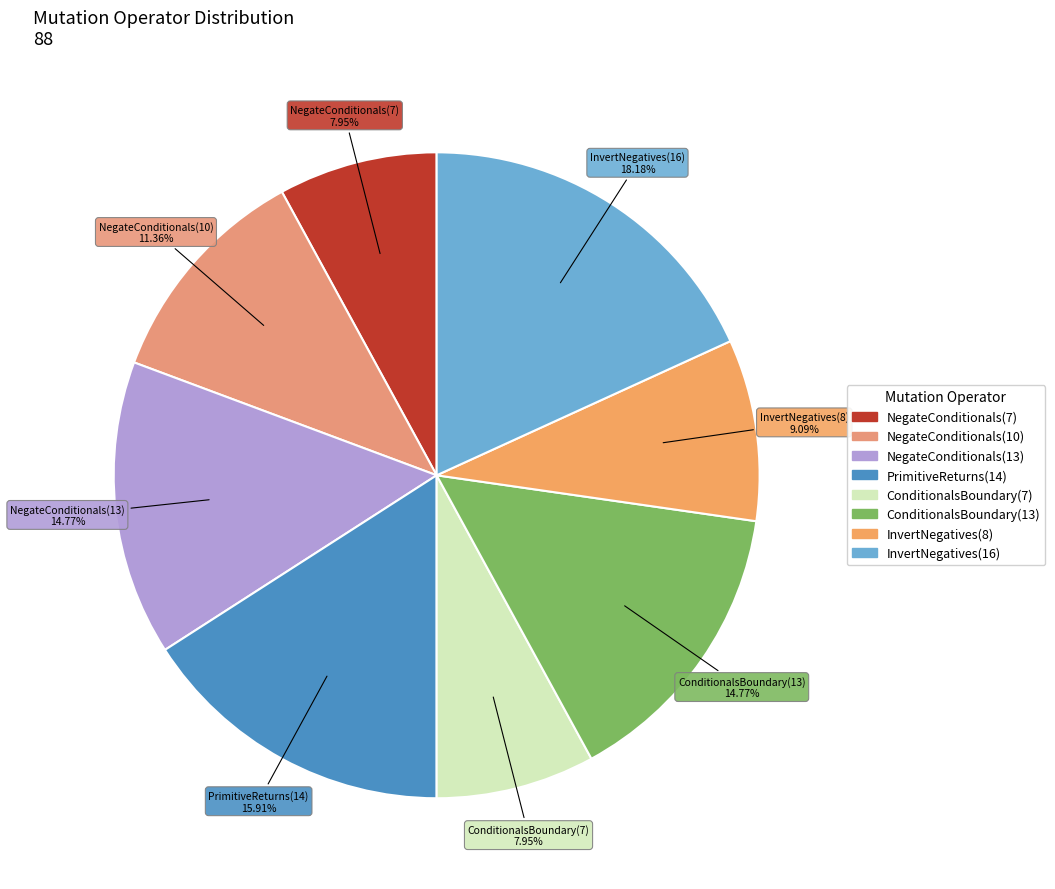

Is it true that ConditionalsBoundary(7) is 23% of the pie?

False